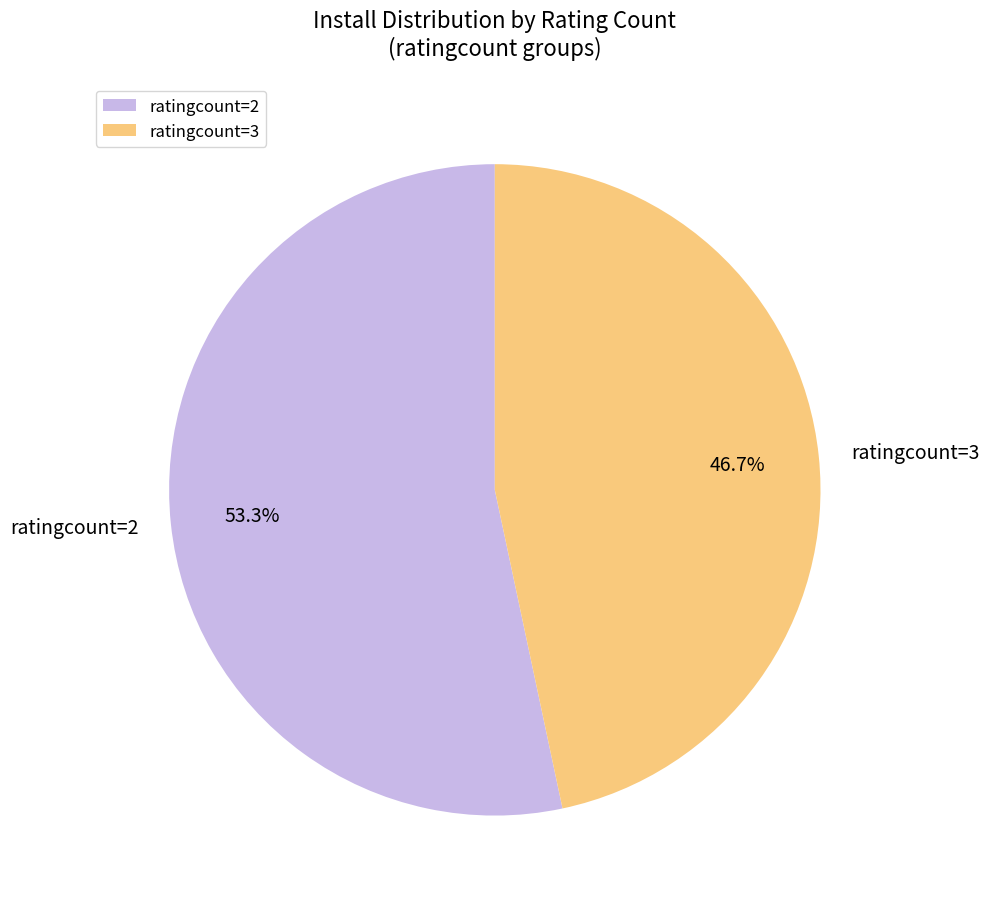

Is there any slice that represents more than half of the pie?

Yes